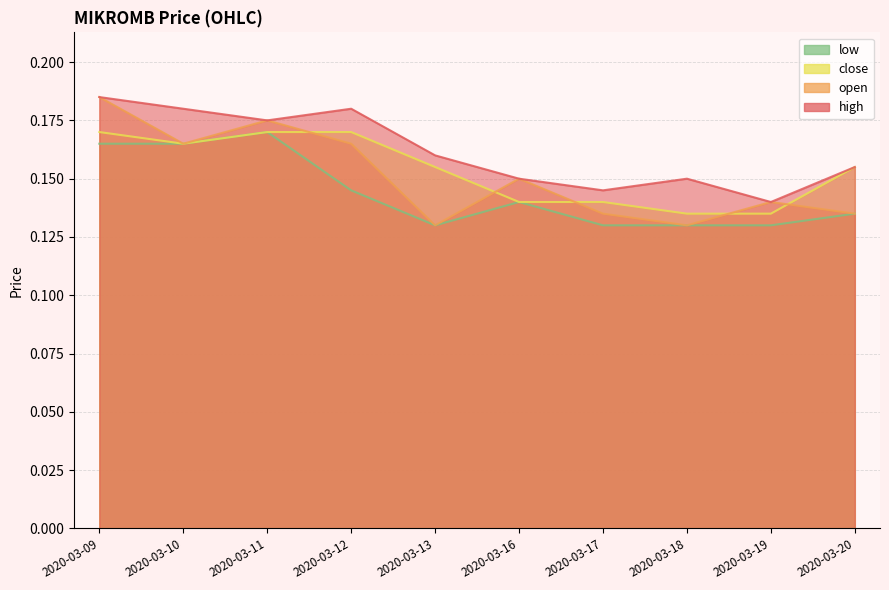

Reading right to left, what are all the values shown in this chart?

high: 0.2	0.1	0.1	0.1	0.1	0.2	0.2	0.2	0.2	0.2
open: 0.1	0.1	0.1	0.1	0.1	0.1	0.2	0.2	0.2	0.2
close: 0.2	0.1	0.1	0.1	0.1	0.2	0.2	0.2	0.2	0.2
low: 0.1	0.1	0.1	0.1	0.1	0.1	0.1	0.2	0.2	0.2